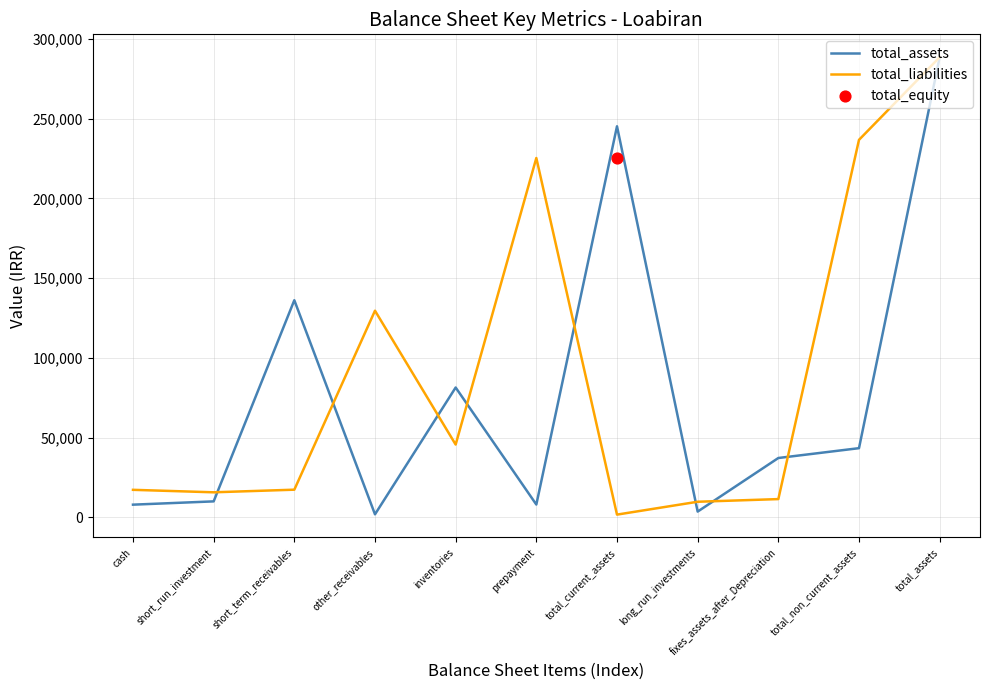

Which series has the widest spread of Y values?

total_liabilities